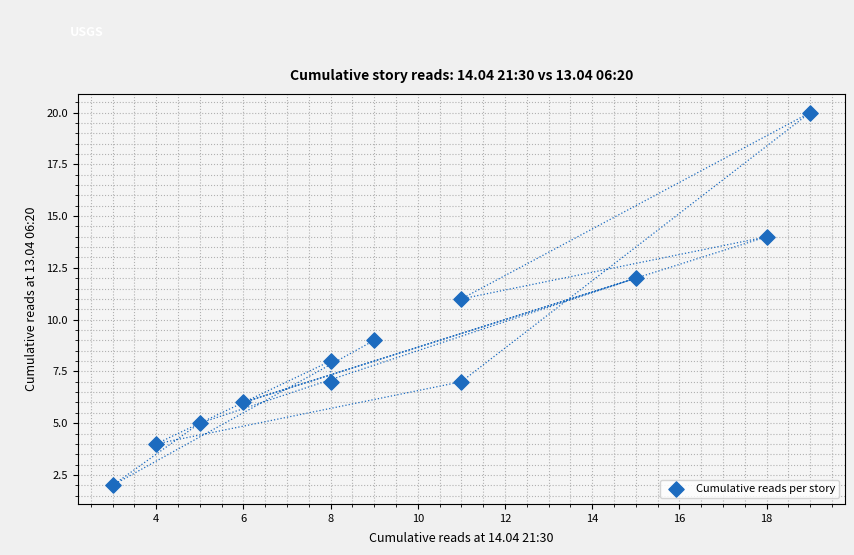

What is the range of X values (max minus min)?

16